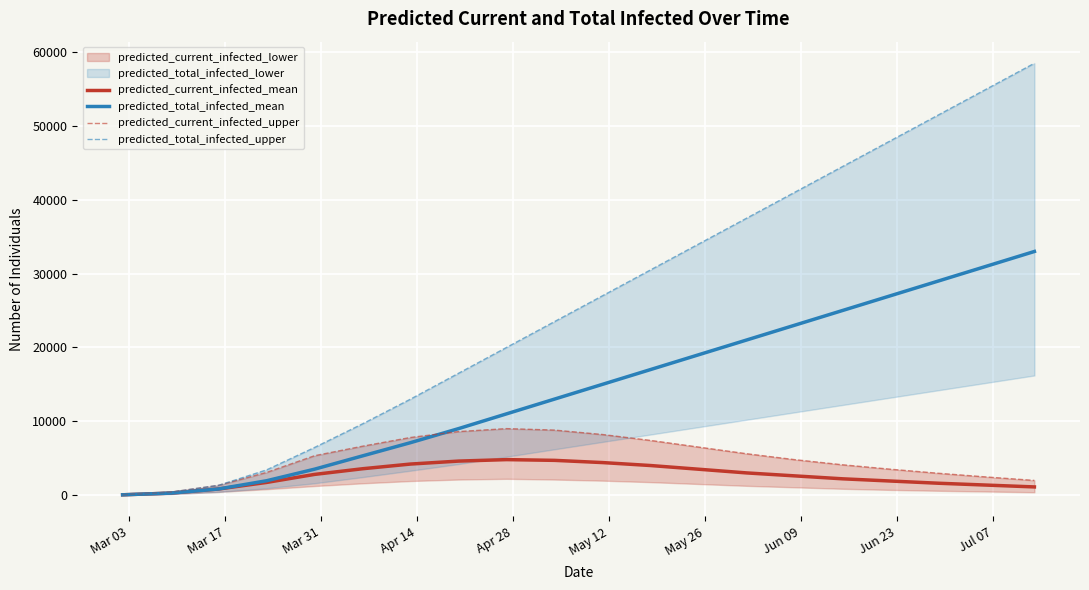

Which series has the widest spread of values?

predicted_total_infected_upper